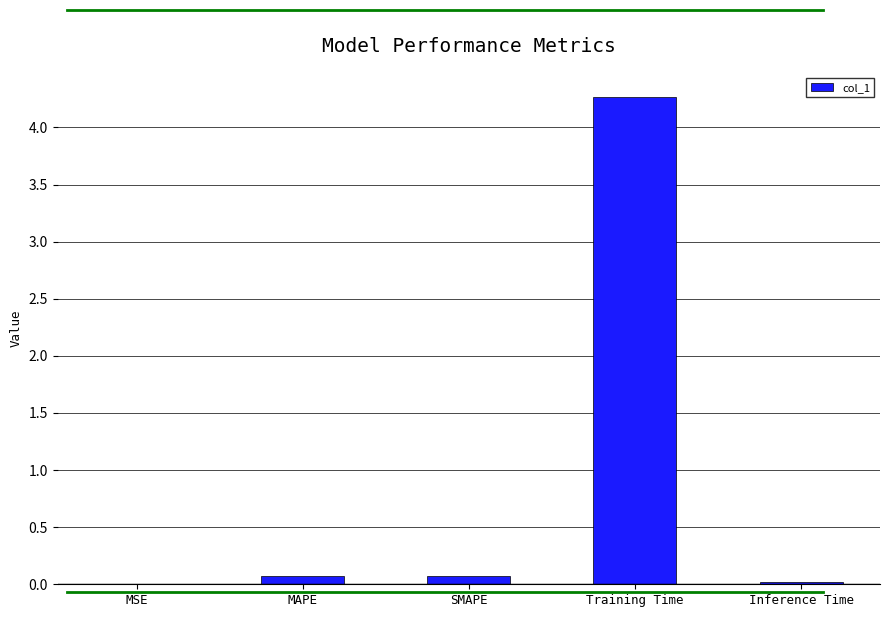

Is it true that the value at MSE is 0.0?

True